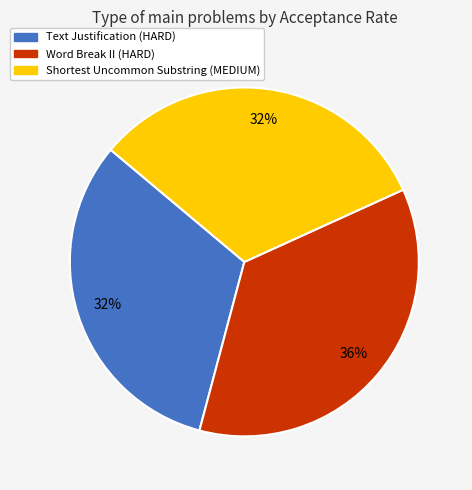

What percentage is the Word Break II (HARD) slice, to the nearest percent?

36%